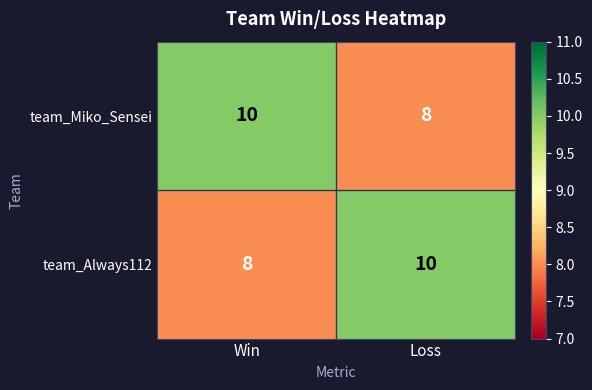

What is the total value across all series at Win?

18